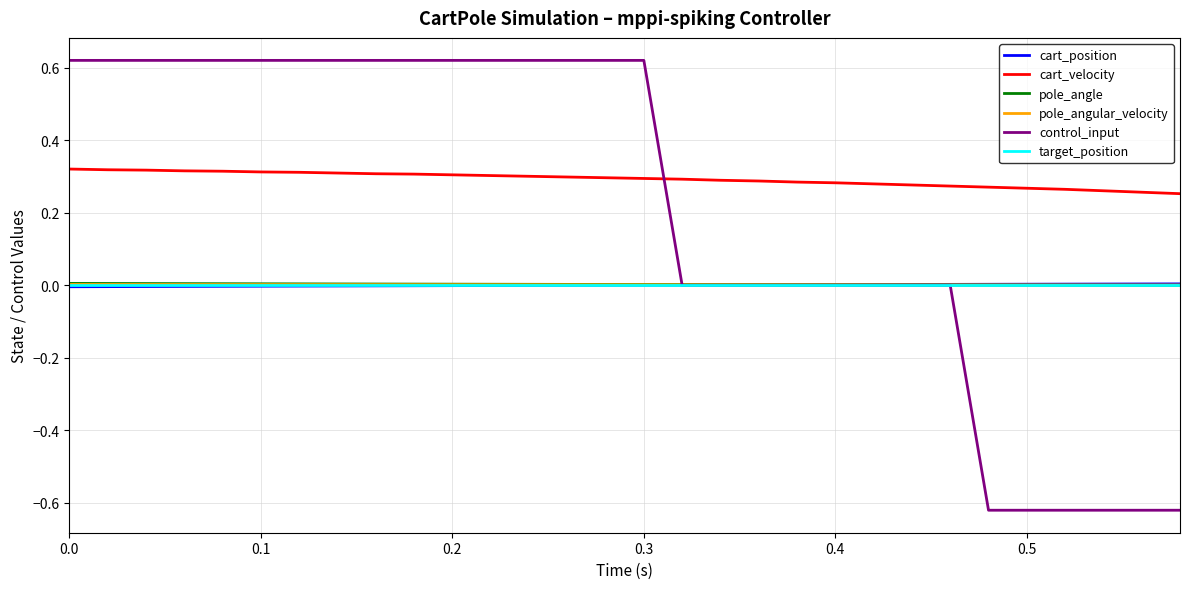

True or false: control_input and pole_angle intersect in this chart.

True